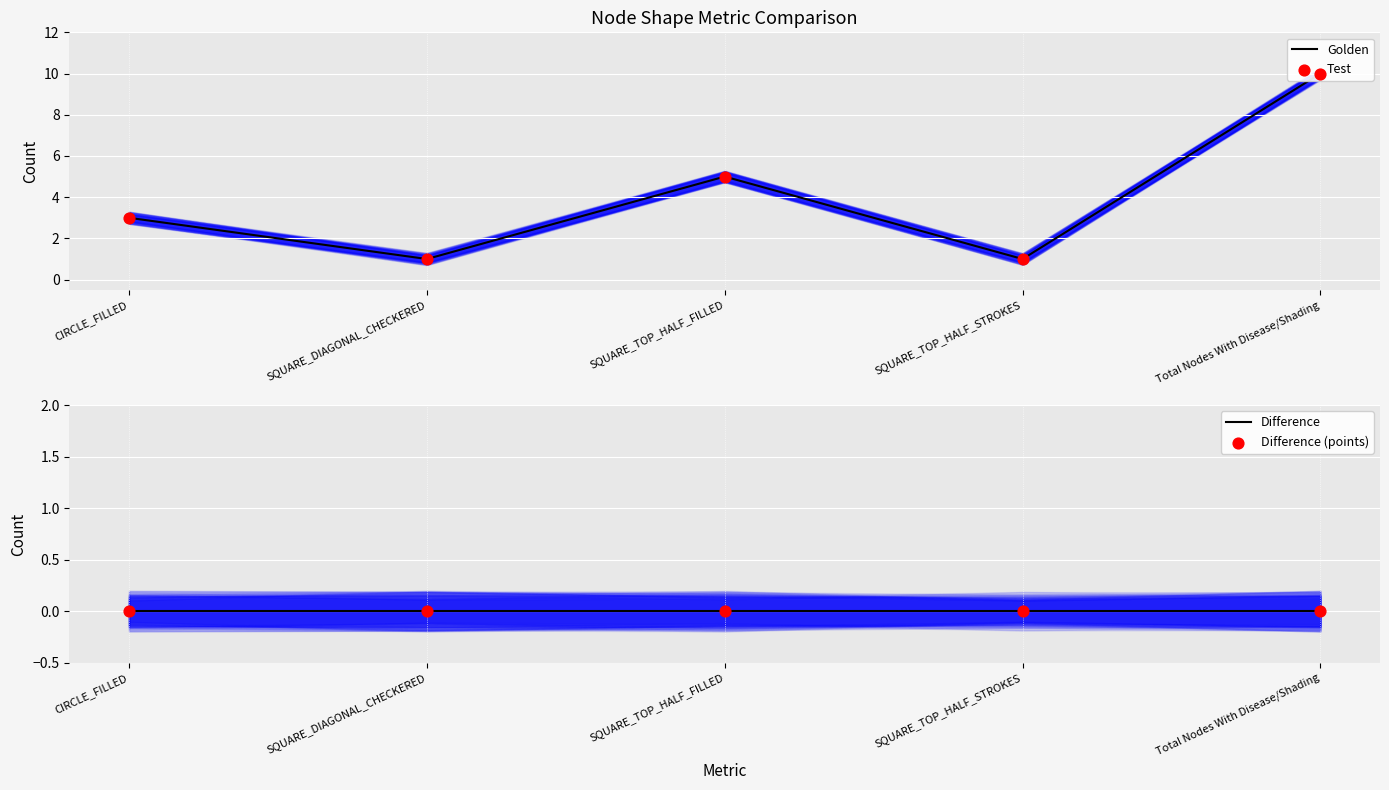

At which category is the sum across all series the highest?

Total Nodes With Disease/Shading